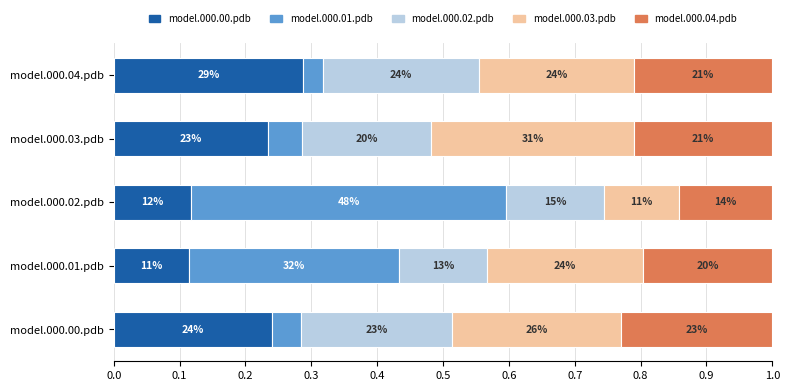

What are all the series names shown in the legend?

model.000.00.pdb, model.000.01.pdb, model.000.02.pdb, model.000.03.pdb, model.000.04.pdb